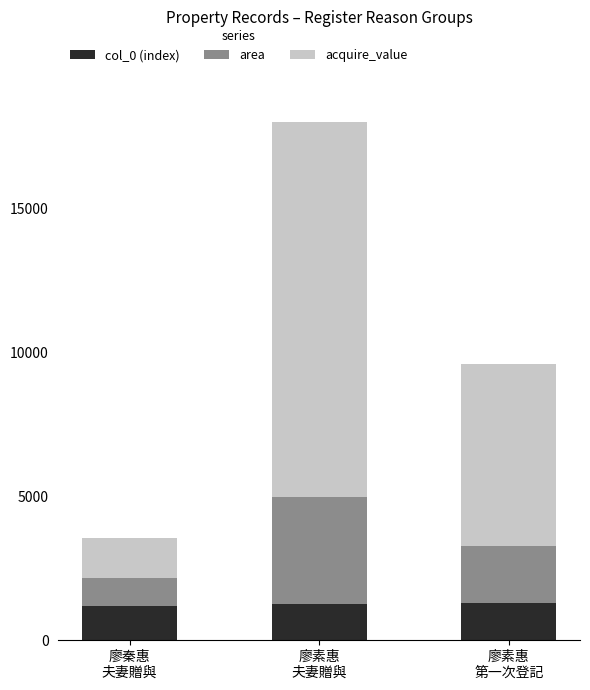

What is the minimum value for col_0 (index)?

1181.0